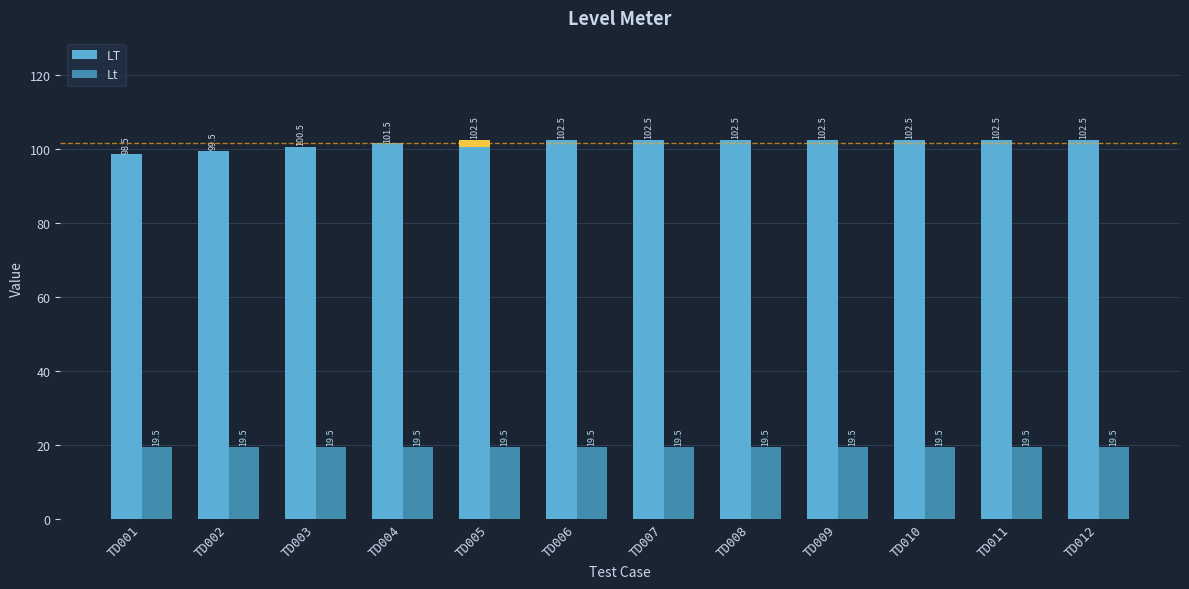

What is the sum of all LT values?

1219.8